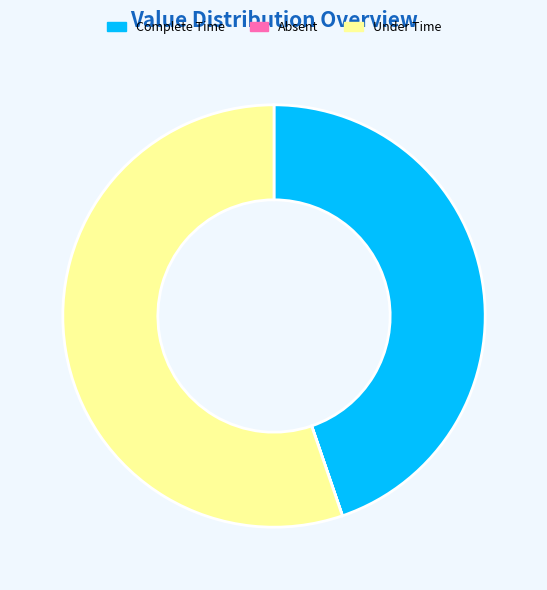

Combined, do Under Time and Complete Time account for over 50%?

Yes